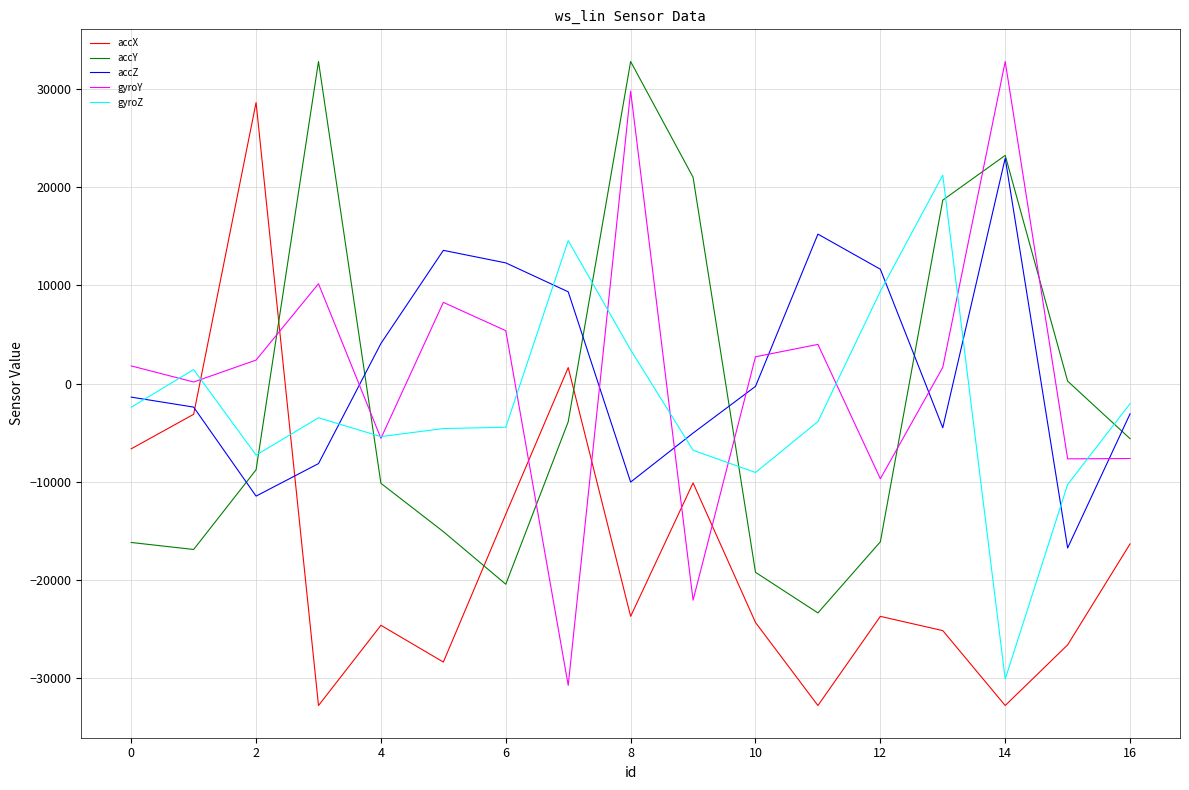

Which series ends up on top after the final intersection of gyroY and accY?

accY